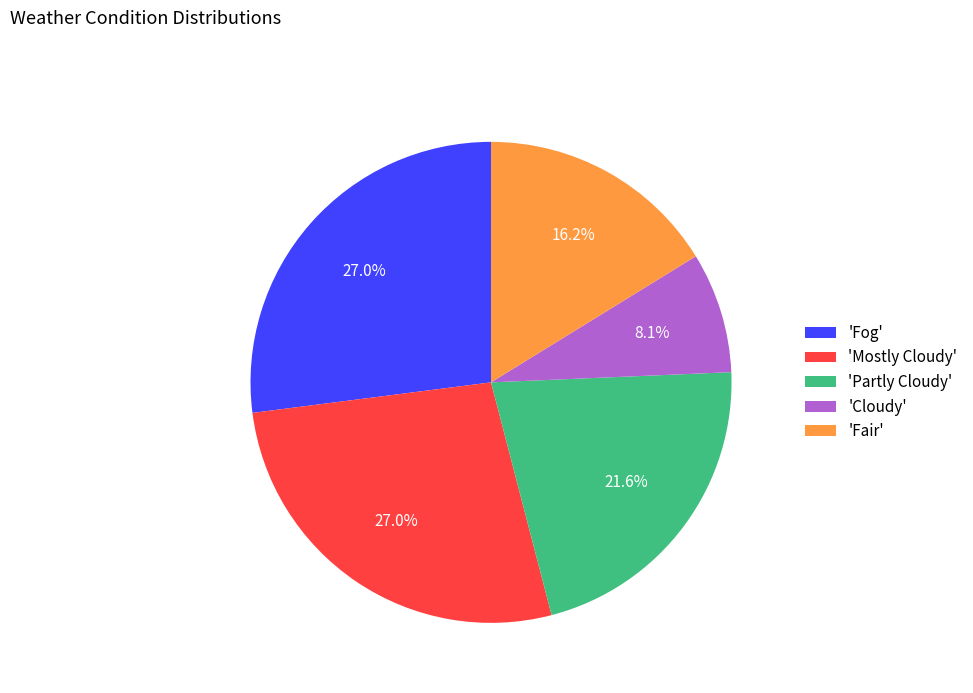

Count the number of slices in the pie.

5